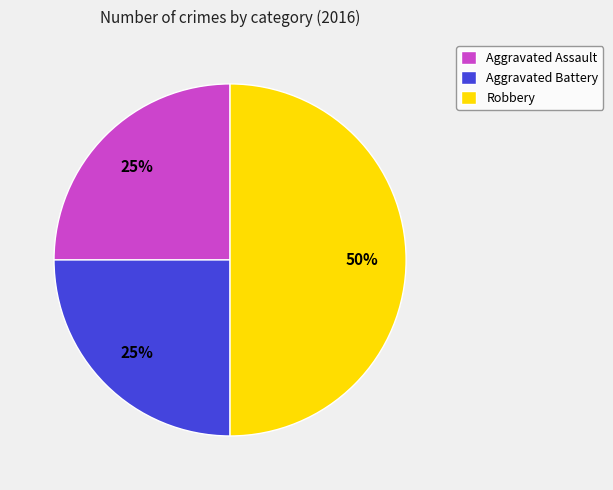

Combined, do Aggravated Battery and Robbery account for over 50%?

Yes